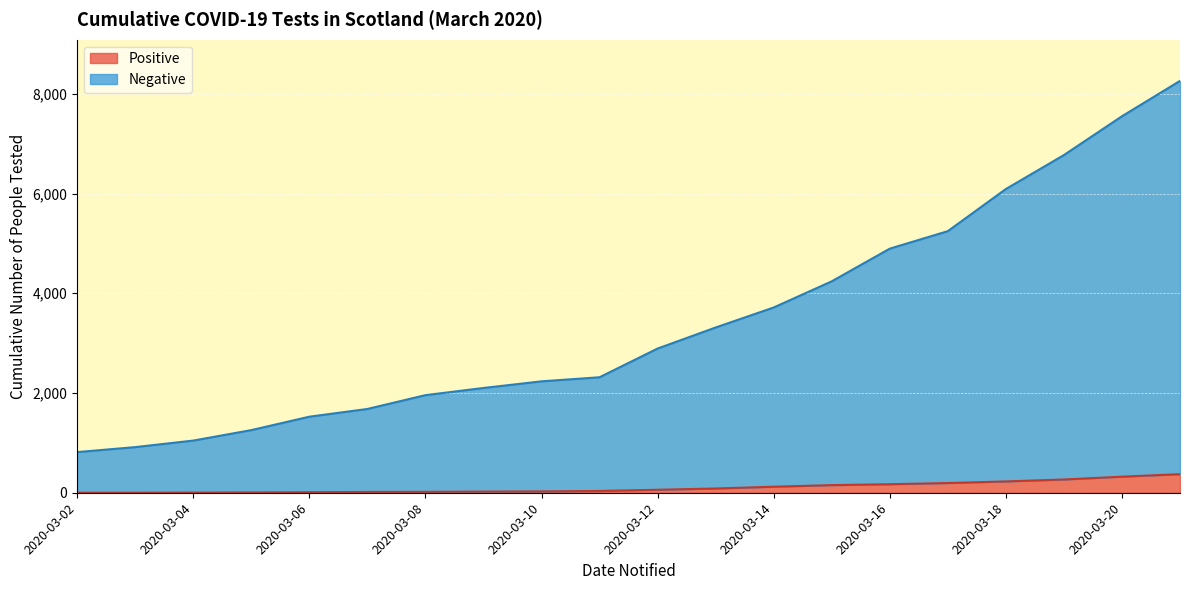

What is the approximate value of Negative at 2020-03-18?

6091